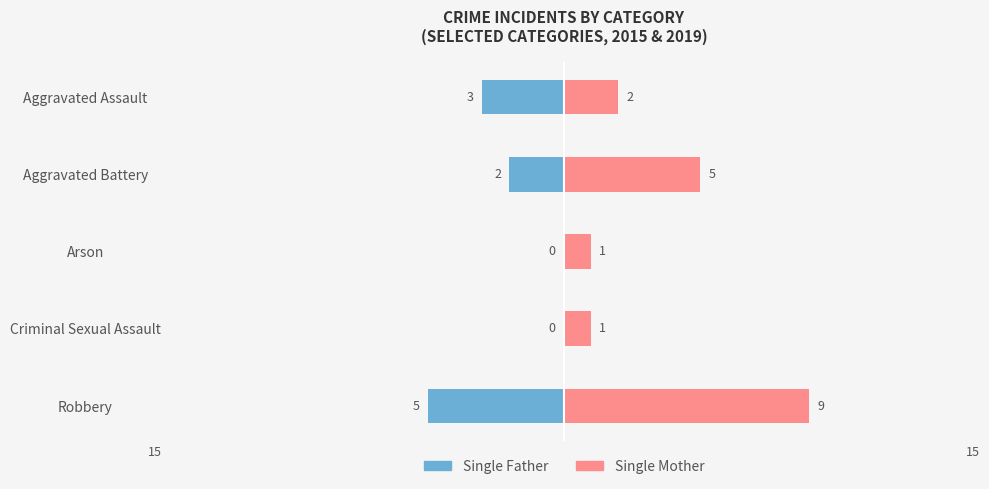

What is the average value of the Single Father series?

-2